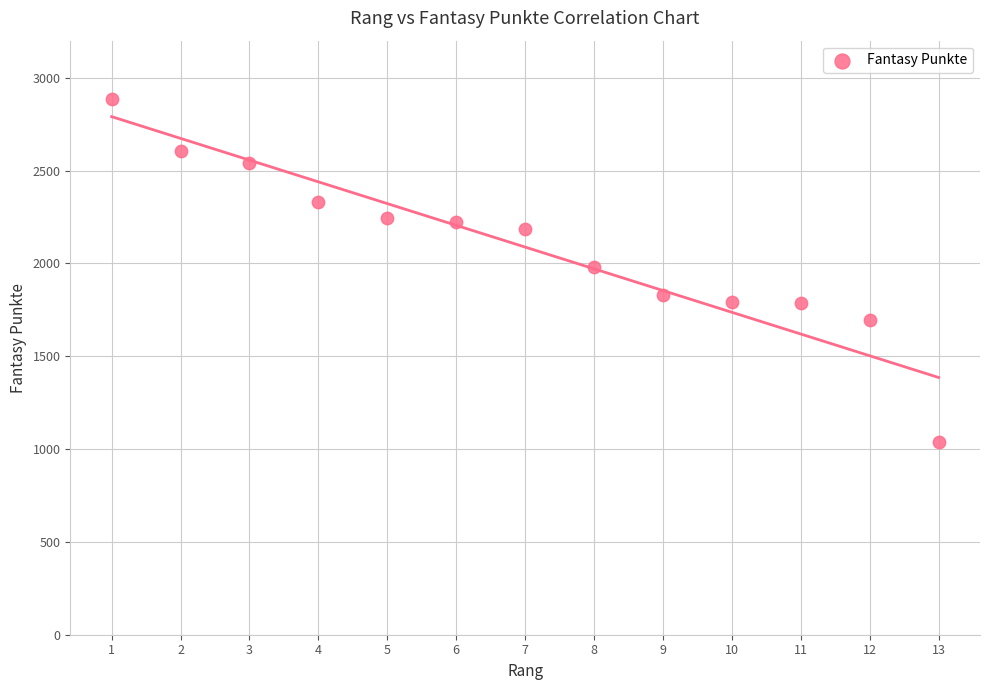

What is the range of Y values (max minus min)?

1848